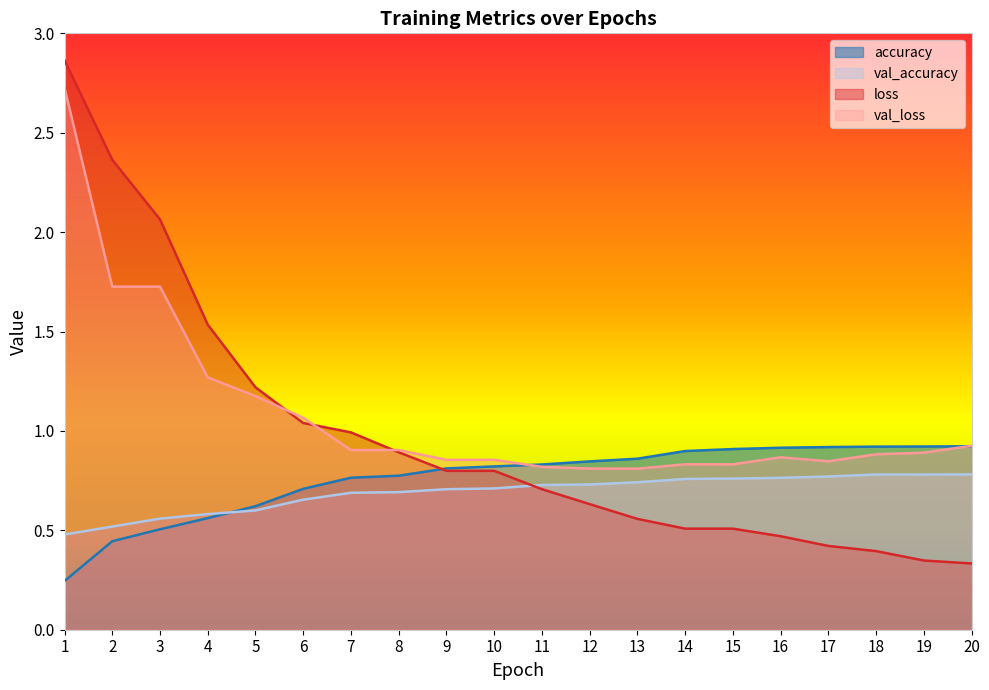

What are all the series names shown in the legend?

accuracy, val_accuracy, loss, val_loss